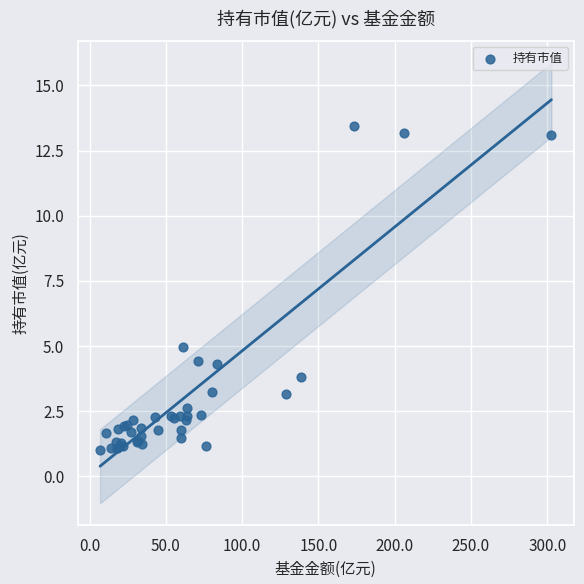

What Y value in the scatter plot is closest to 7?

5.0